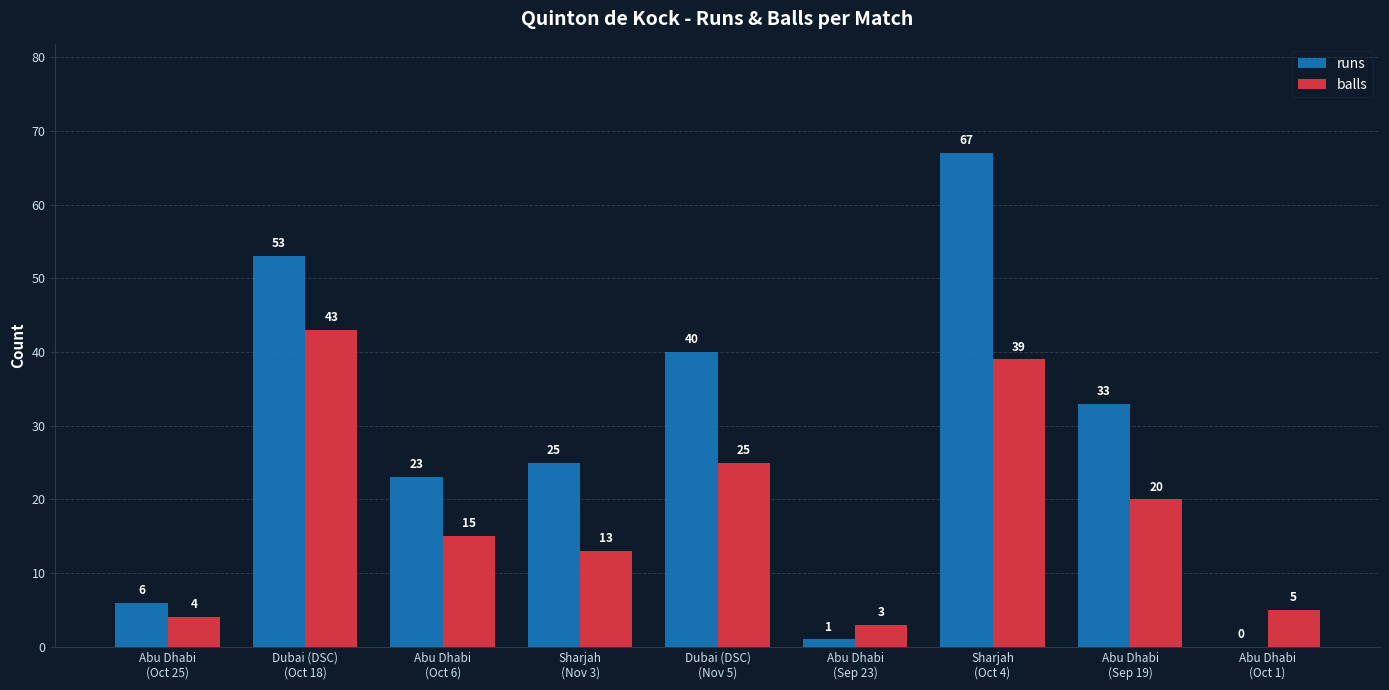

What are all the series names shown in the legend?

runs, balls